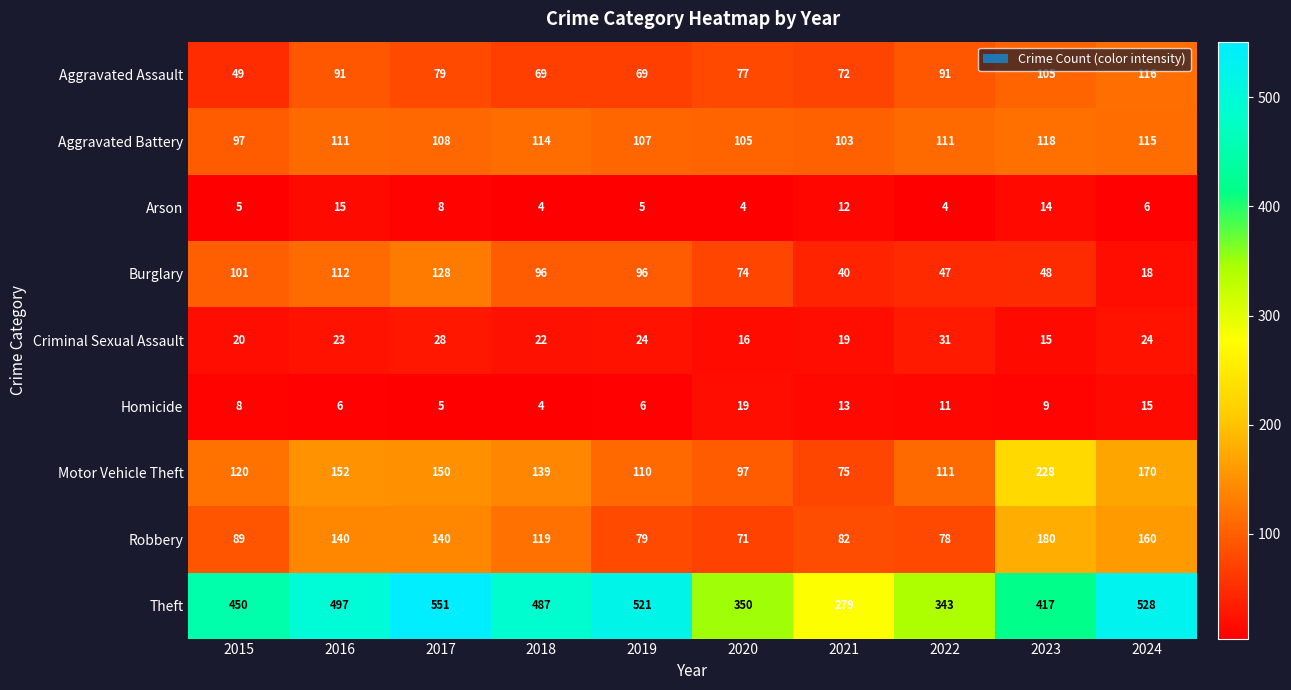

What is the highest value of the Aggravated Battery series?

118